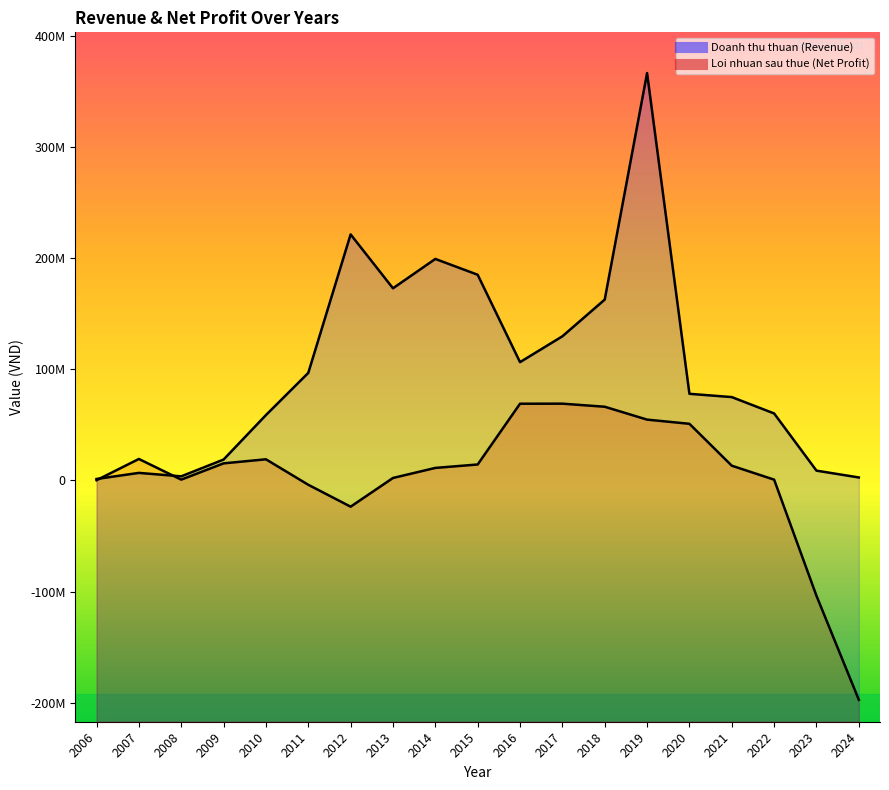

Which label corresponds to the largest value in the chart?

2019